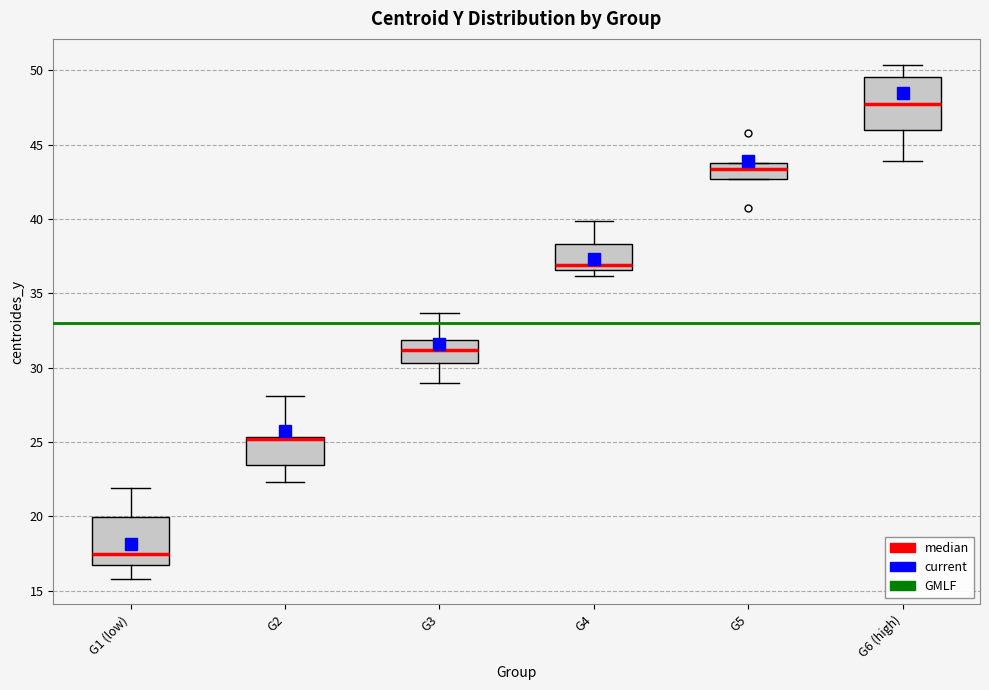

Reading left to right, transcribe this box plot: for each box, give where its median line is, the range the box spans, and where its two whiskers end, as read against the y-axis. The values are not printed on the chart, so give them approximately, as read against the axis.

G1 (low): median 17.5, box 16.5 to 20.0, whiskers 16.0 to 22.0
G2: median 25.0 (drawn on the box's upper edge), box 23.5 to 25.5, whiskers 22.5 to 28.0
G3: median 31.0, box 30.5 to 32.0, whiskers 29.0 to 33.5
G4: median 37.0, box 36.5 to 38.5, whiskers 36.0 to 40.0
G5: median 43.5 (just below the box's upper edge), box 42.5 to 43.5, whiskers 42.5 to 43.5
G6 (high): median 48.0, box 46.0 to 49.5, whiskers 44.0 to 50.5